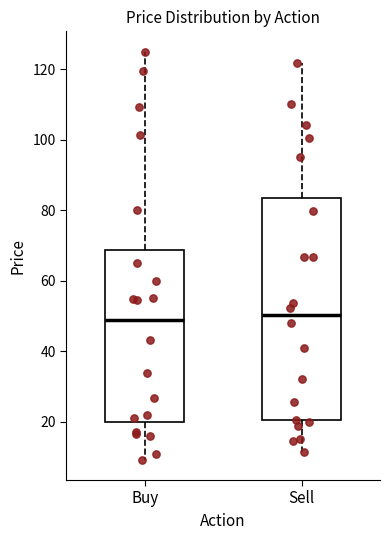

Reading left to right, transcribe this box plot: for each box, give where its median line is, the range the box spans, and where its two whiskers end, as read against the y-axis. The values are not printed on the chart, so give them approximately, as read against the axis.

Buy: median 48, box 20 to 68, whiskers 10 to 126
Sell: median 50, box 20 to 84, whiskers 12 to 122